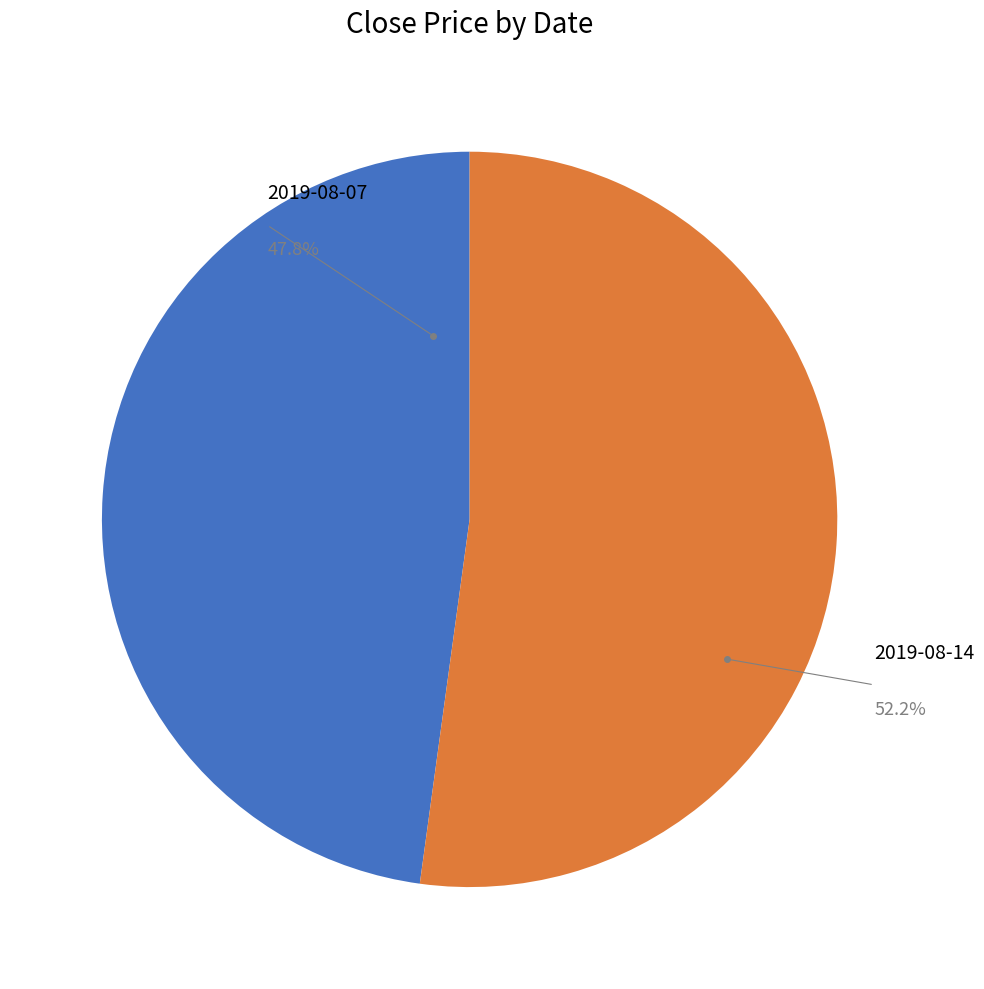

What percentage is the 2019-08-07 slice, to the nearest percent?

48%